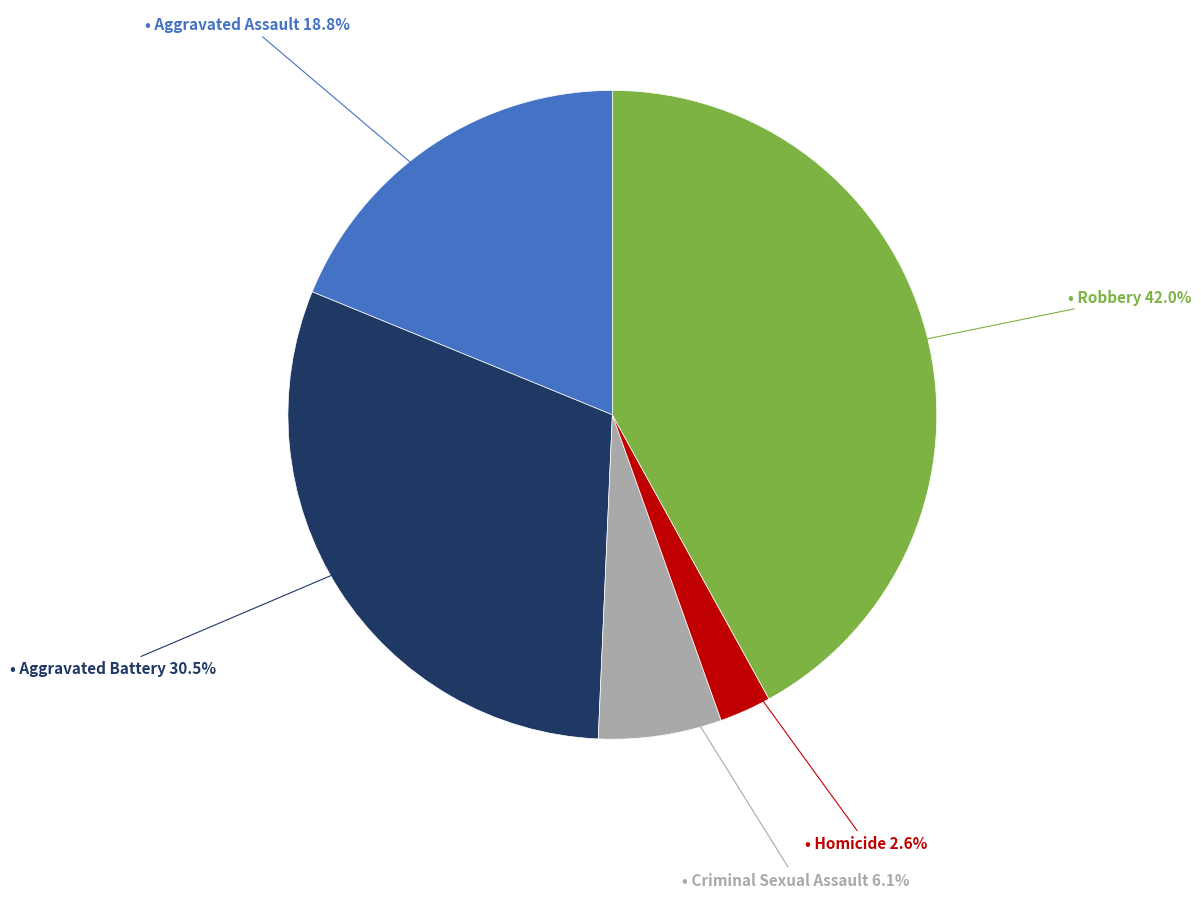

Is there a majority slice in this chart?

No